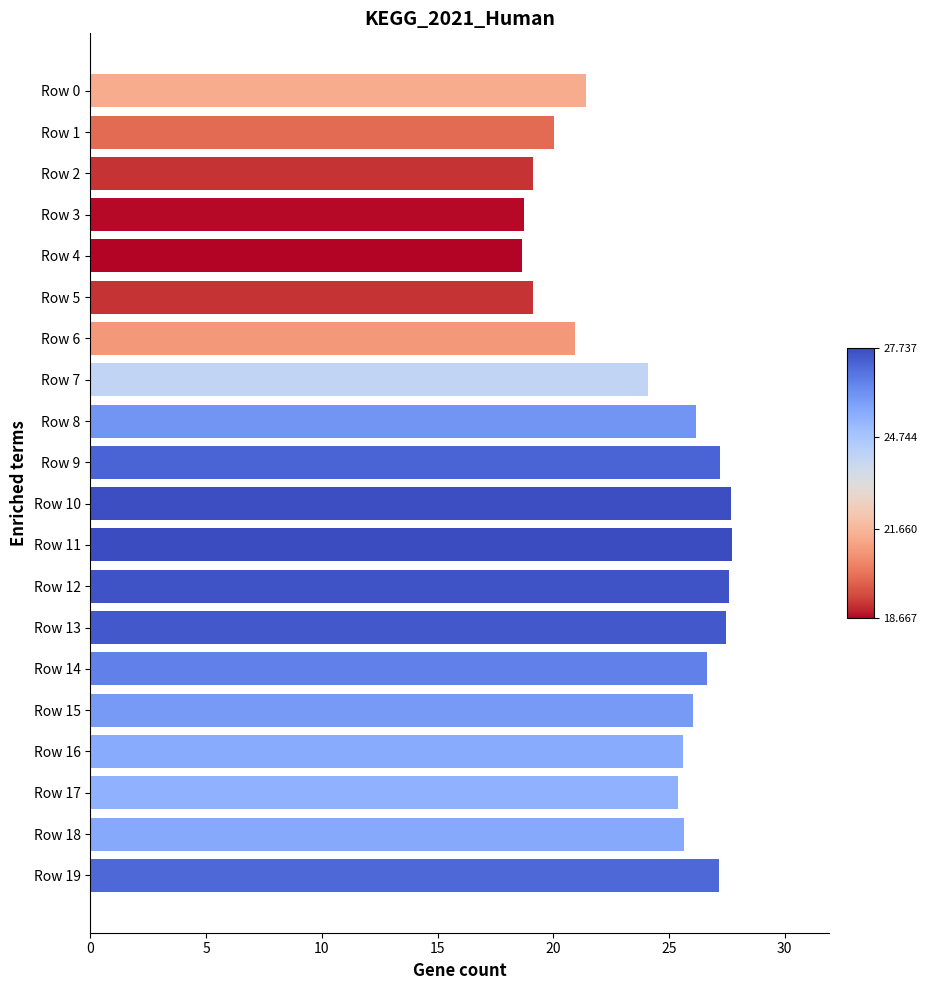

What is the greatest value displayed?

27.7